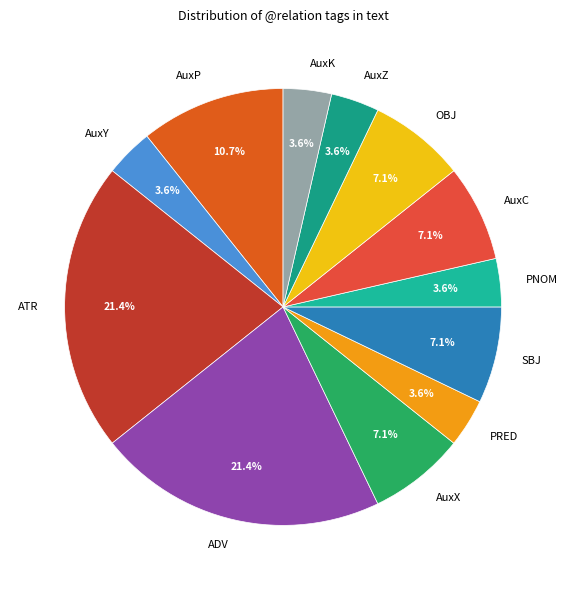

Count the number of slices in the pie.

12